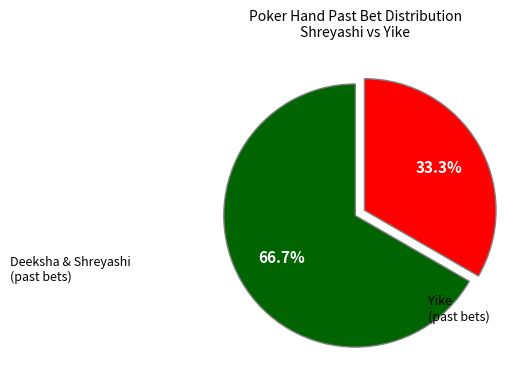

Does any single category account for the majority?

Yes